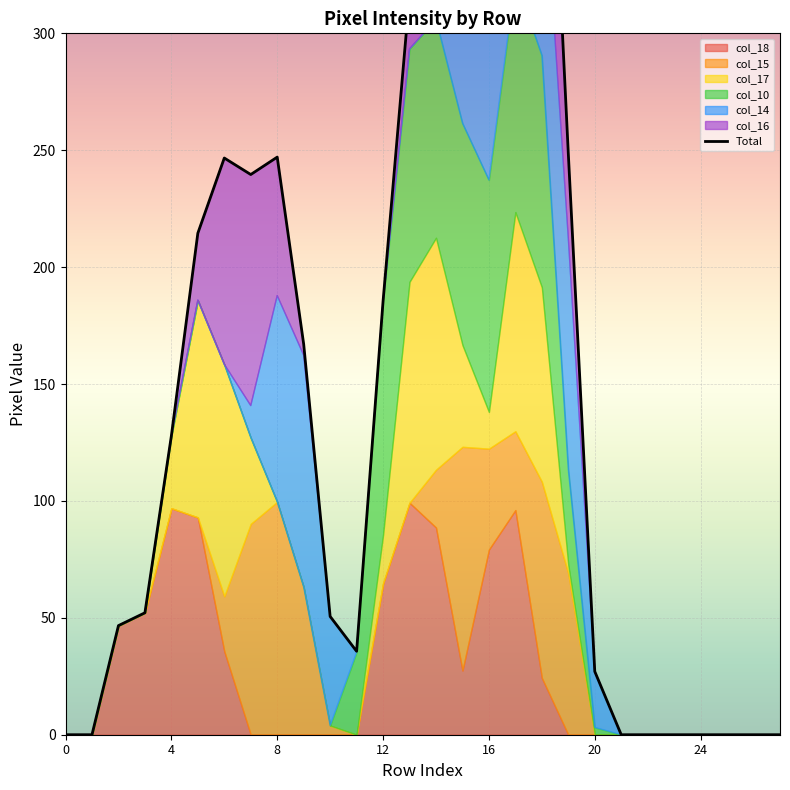

What is the sum of the values at 9 and 13?

483.5